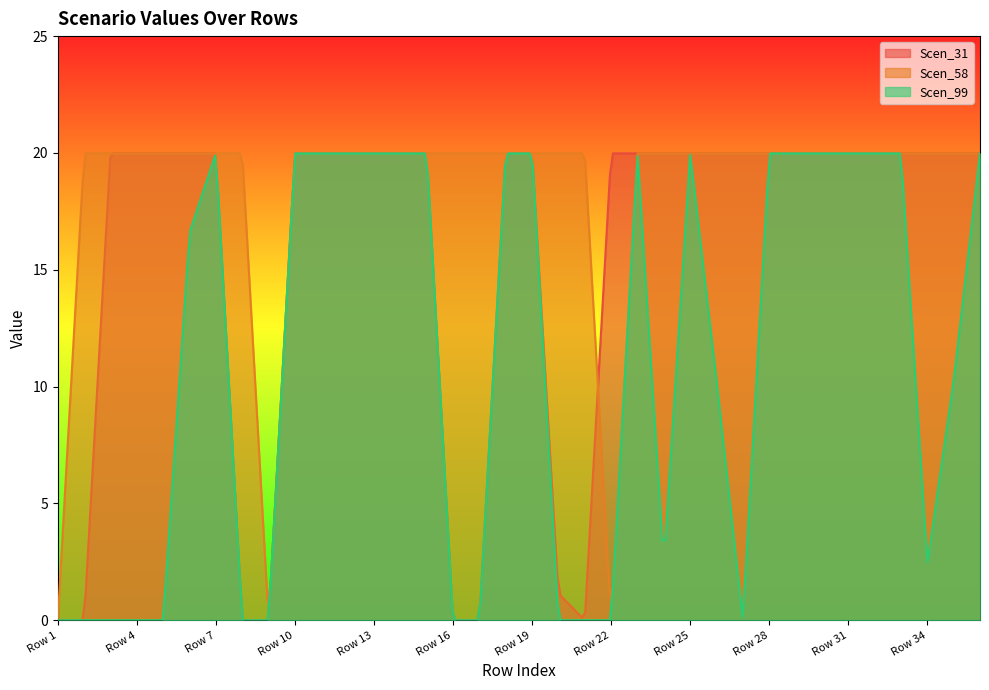

How many values in the Scen_58 series exceed 19?

259